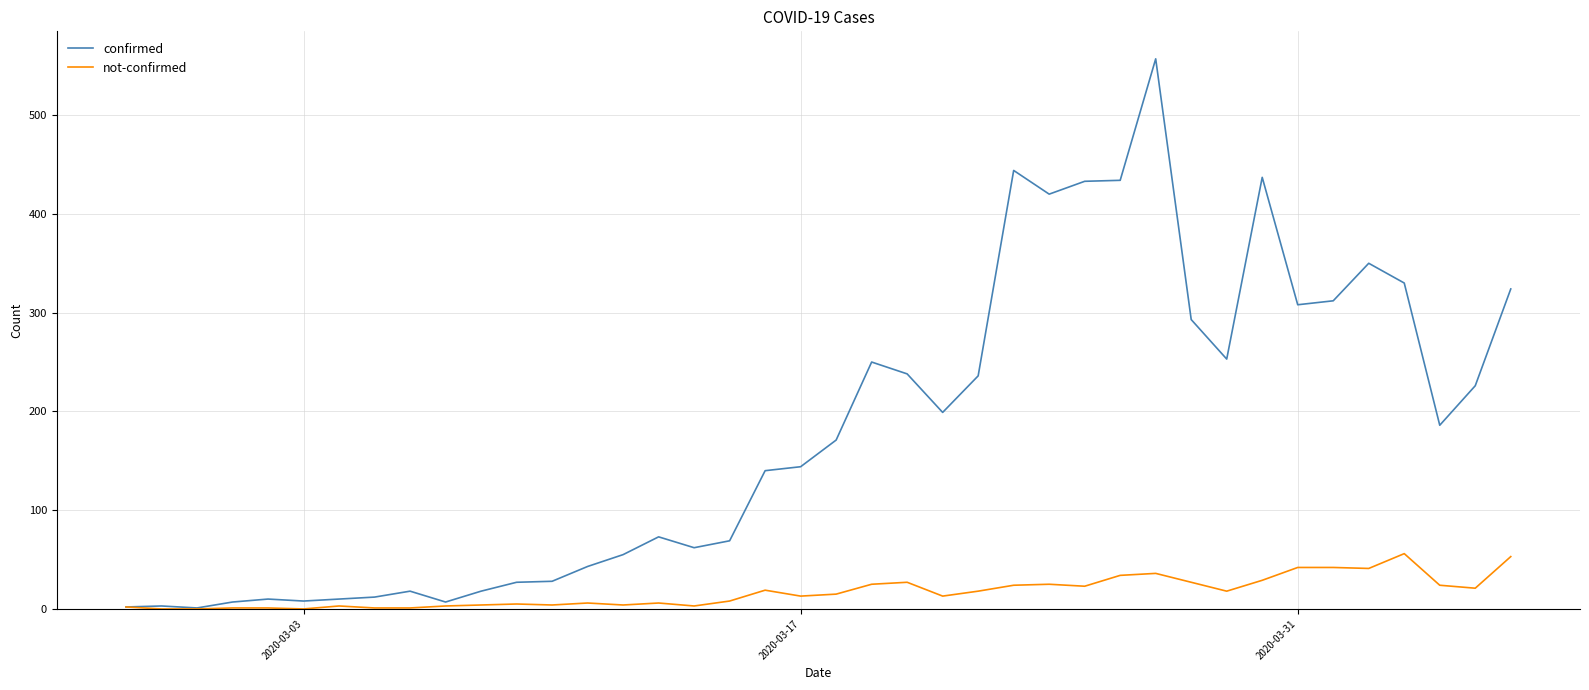

What is the sum of all confirmed values?

7138